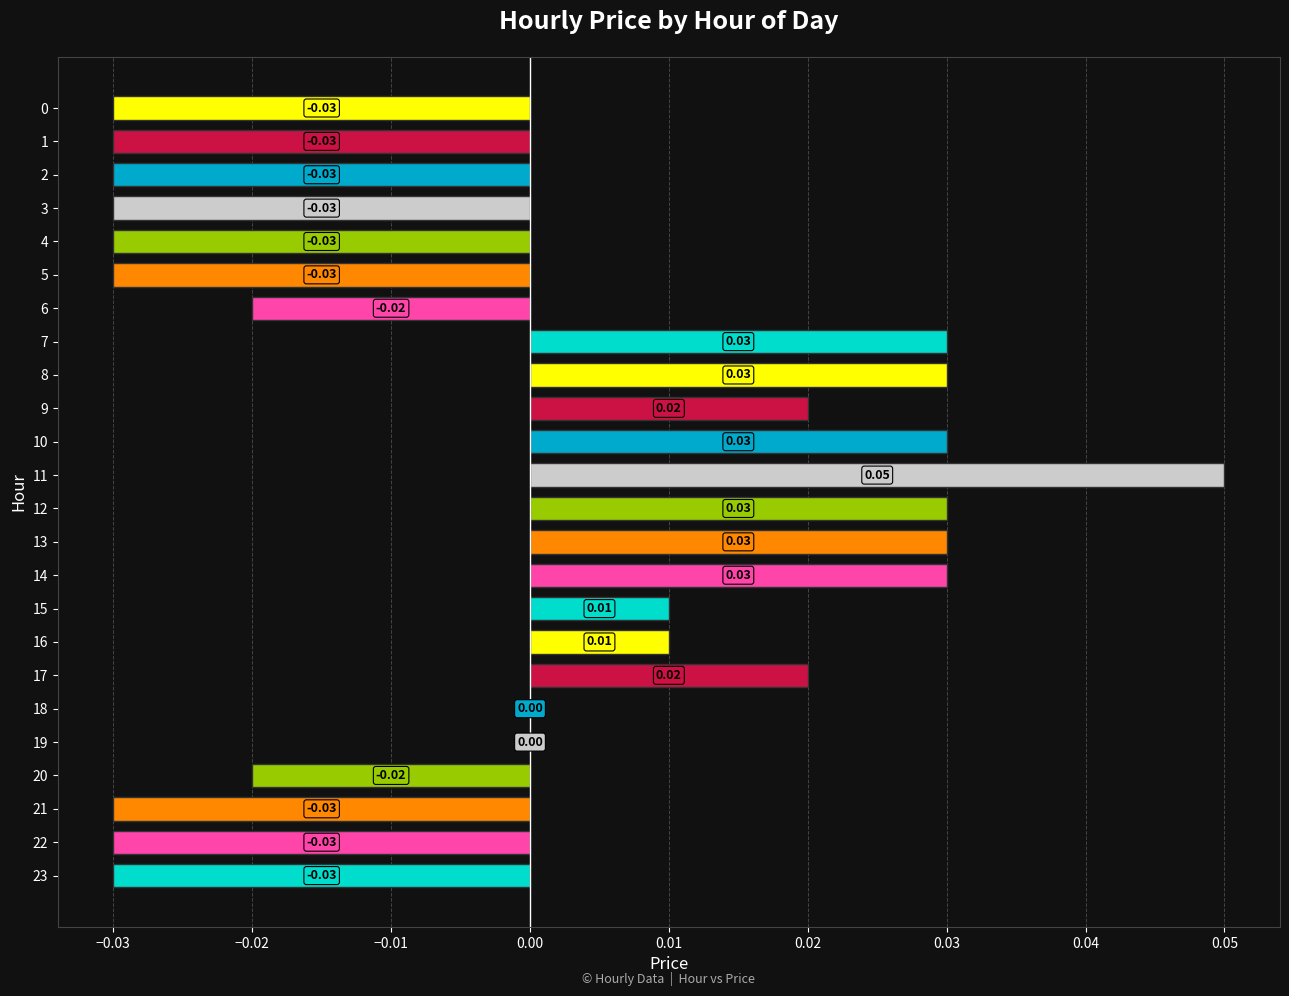

Between 9 and 19, which is larger?

9